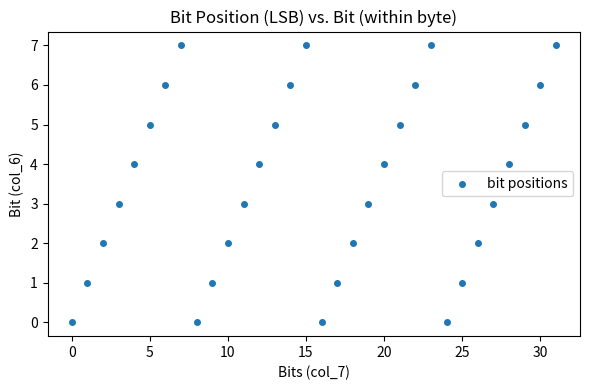

What is the range of Y values (max minus min)?

7